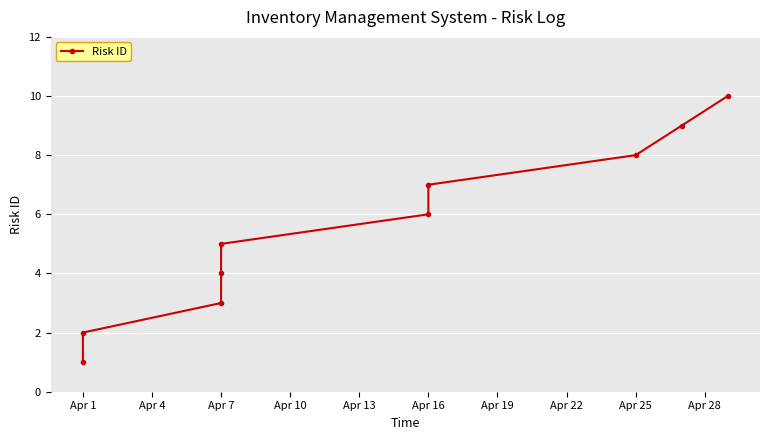

What is the value of the 6th point from the left?

6